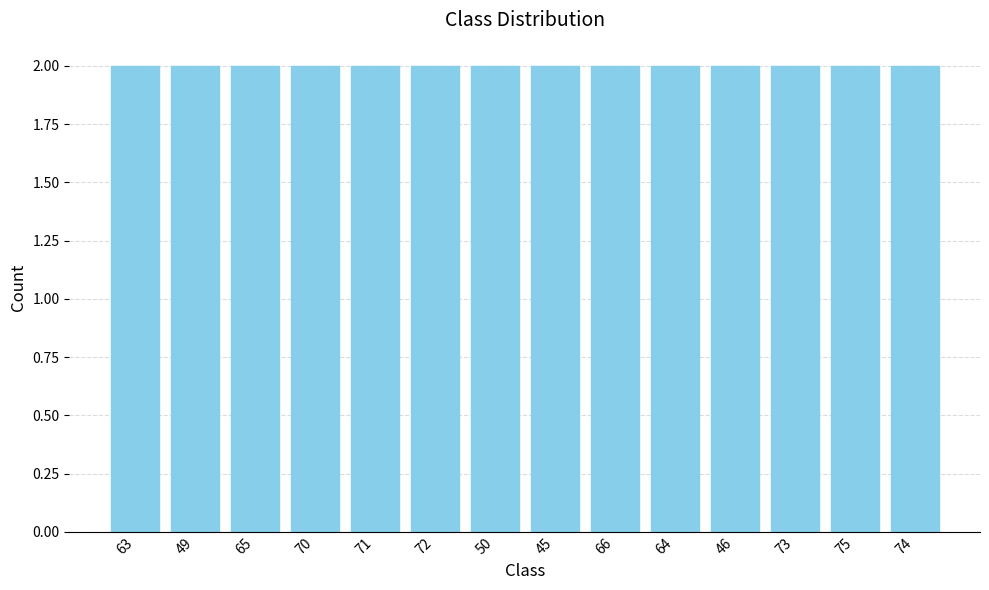

At which category does the chart reach its minimum across all series?

72